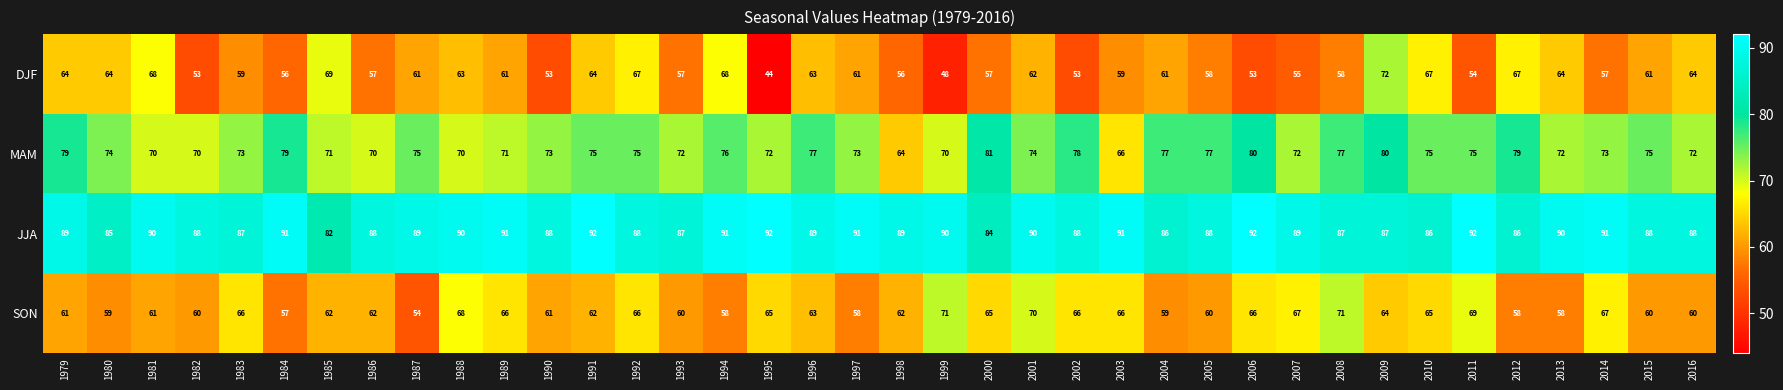

What is the total value across all series at 1991?

293